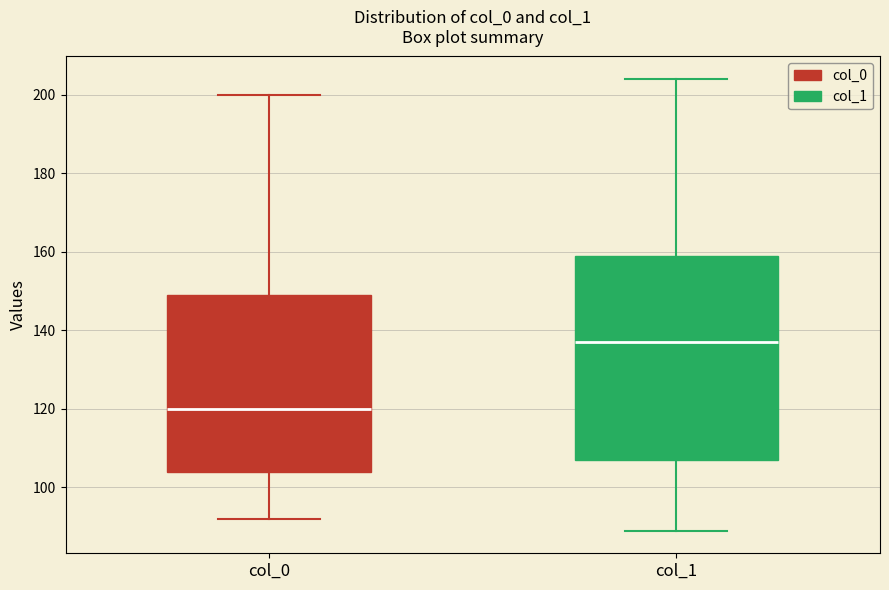

Reading left to right, transcribe this box plot: for each box, give where its median line is, the range the box spans, and where its two whiskers end, as read against the y-axis. The values are not printed on the chart, so give them approximately, as read against the axis.

col_0: median 120, box 104 to 150, whiskers 92 to 200
col_1: median 138, box 108 to 160, whiskers 90 to 204